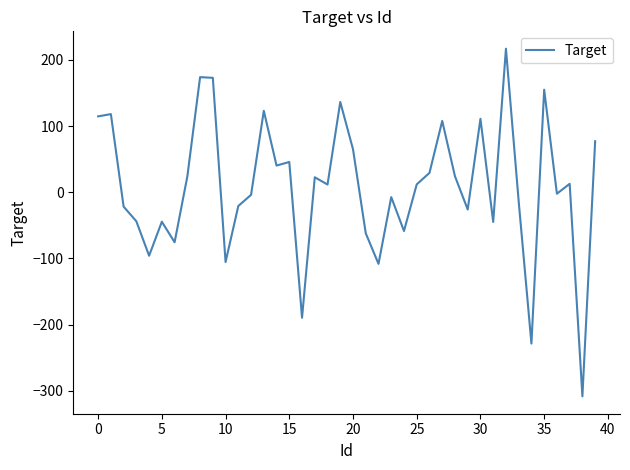

What is the smallest value displayed?

-308.3